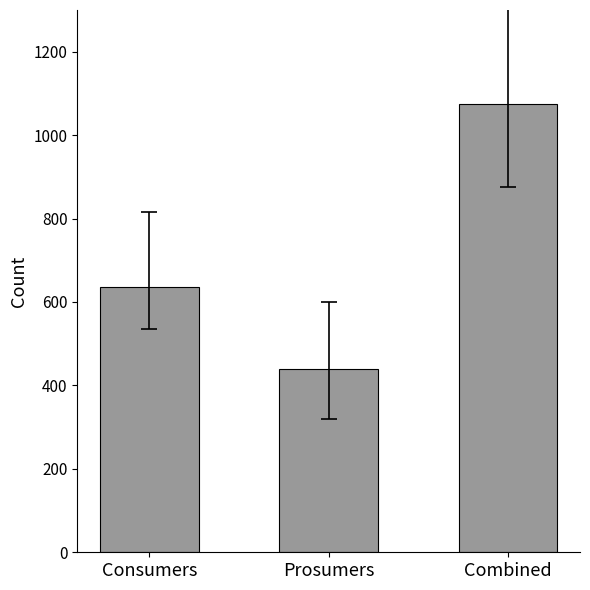

The value at Prosumers is 239. True or false?

False